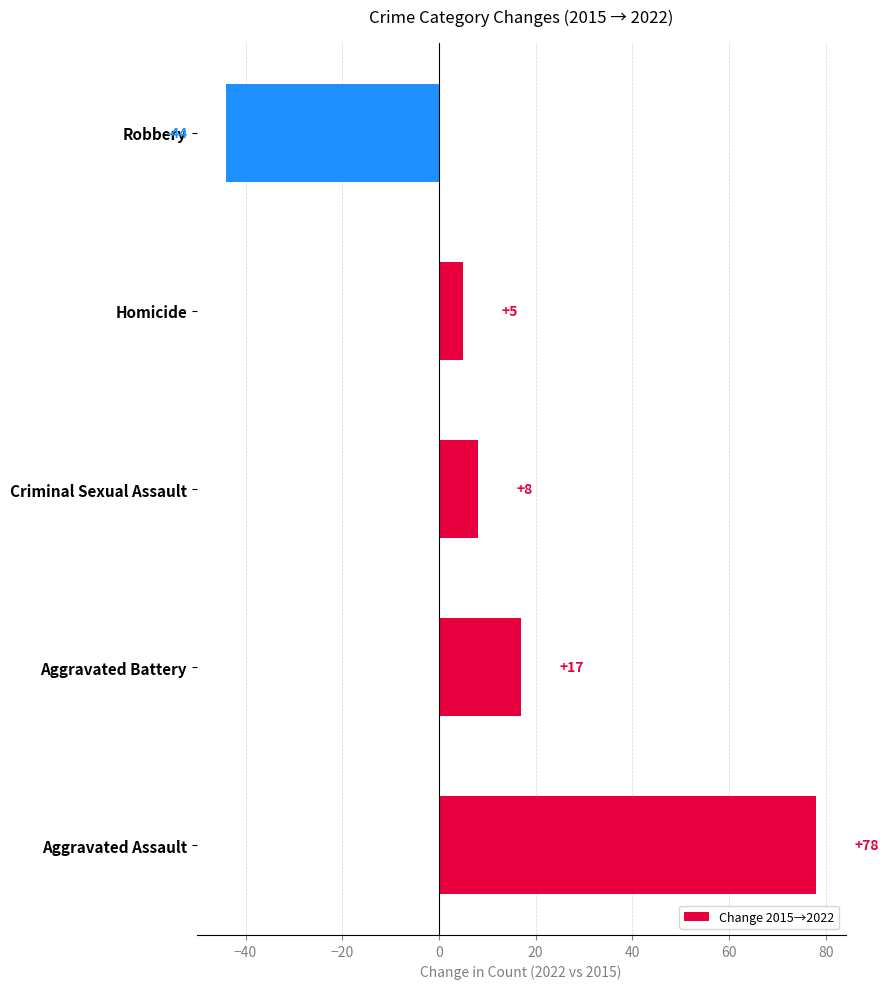

What is the difference between the maximum and second lowest values?

73